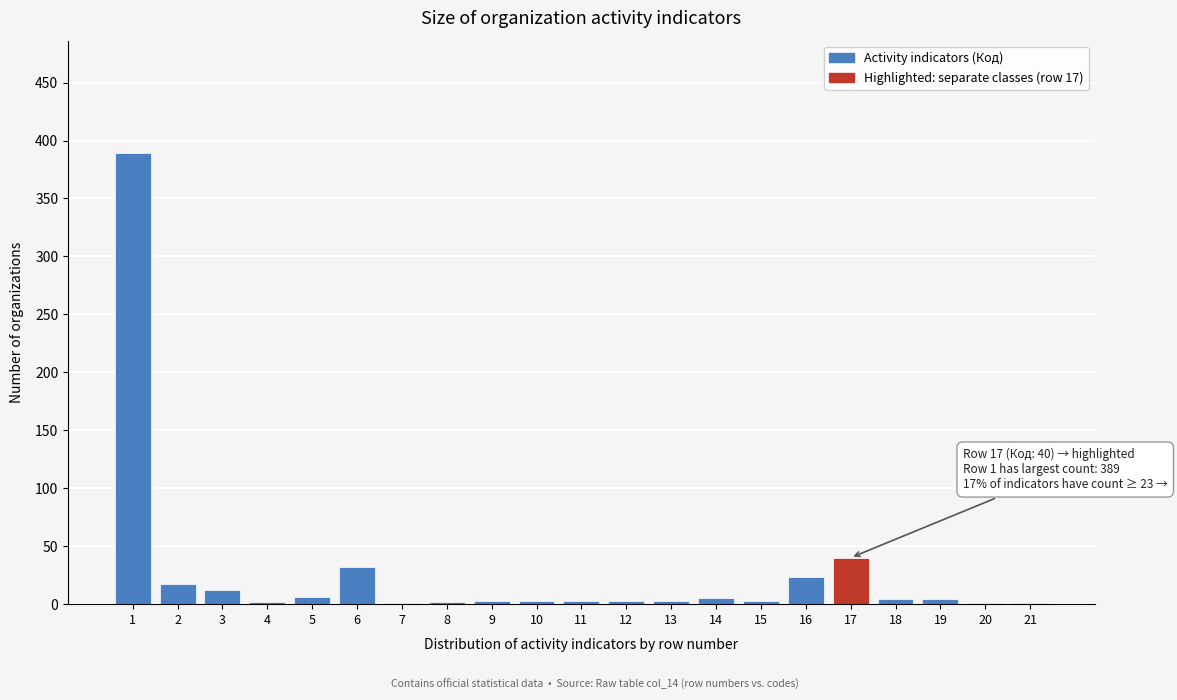

What is the sum of all values?

557